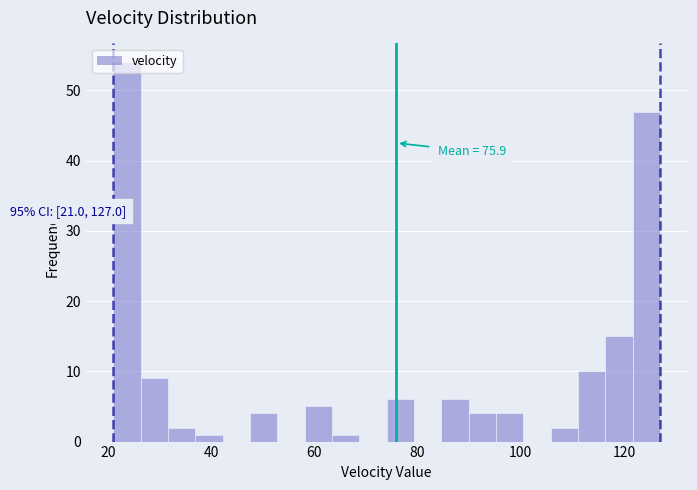

Read against the x-axis, roughly where is the centre of the tallest bar?

24